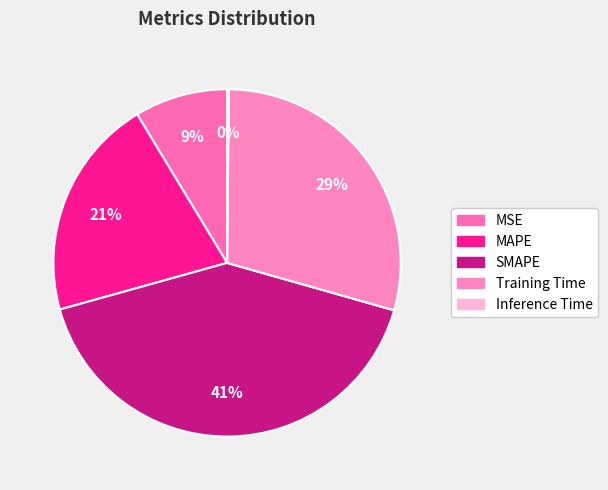

Is there a majority slice in this chart?

No